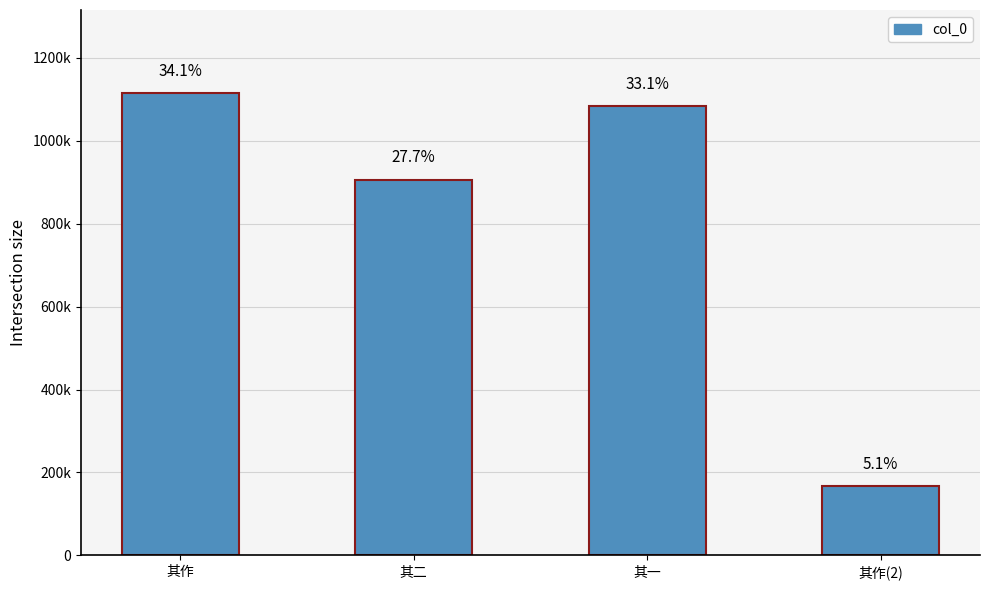

Are the bars grouped side by side (vs. stacked)?

No